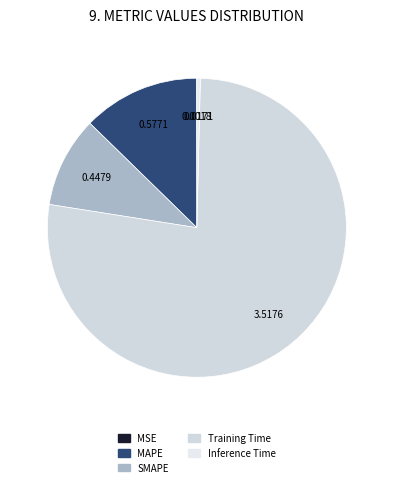

Does Training Time account for over 50% of the chart?

Yes